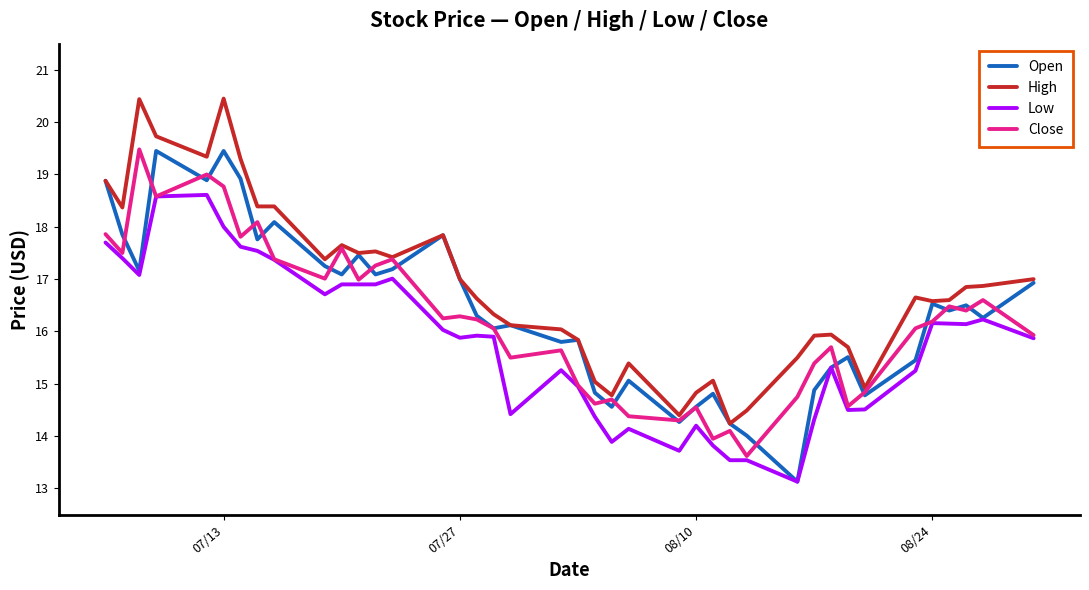

Which series has the largest total across all categories?

High